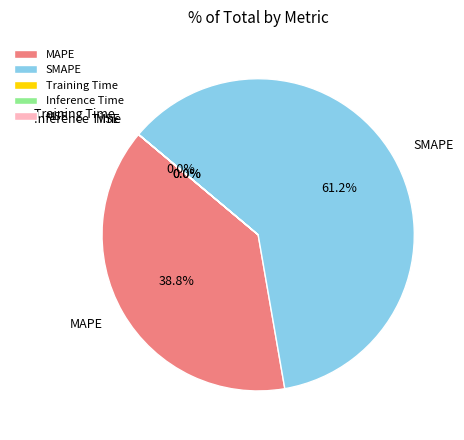

What is the ratio of the value at MAPE to the value at SMAPE?

0.6